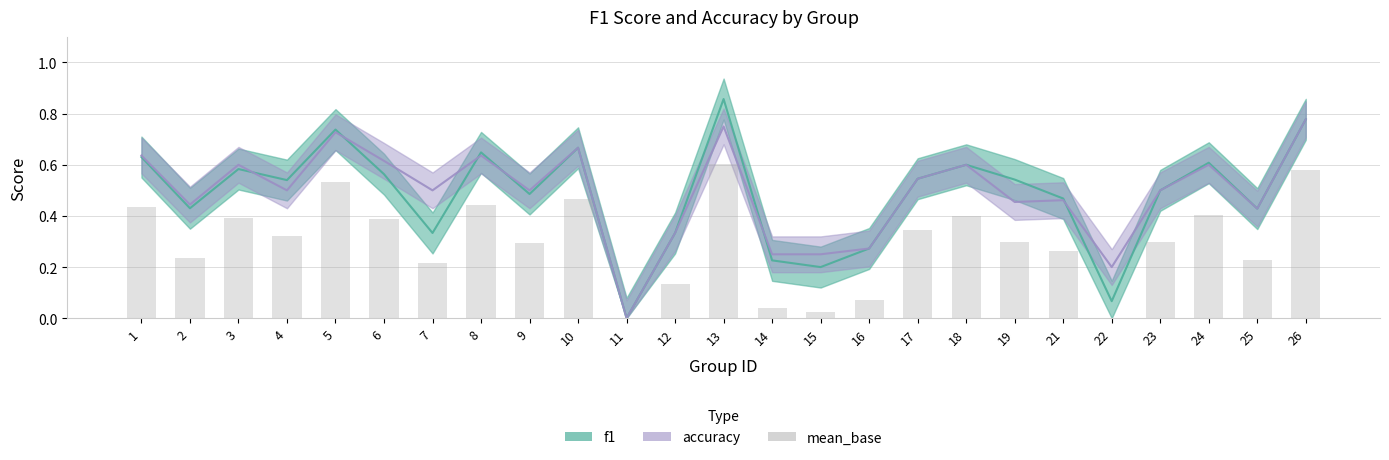

Where is the data nearest to the value 0?

11